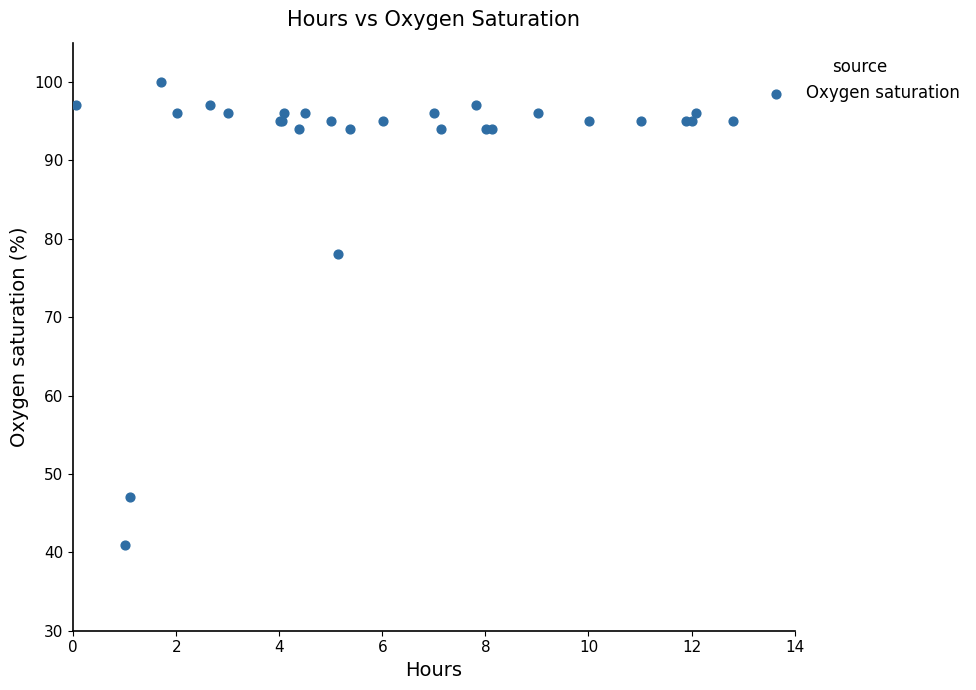

What Y value in the scatter plot is closest to 70?

78.0